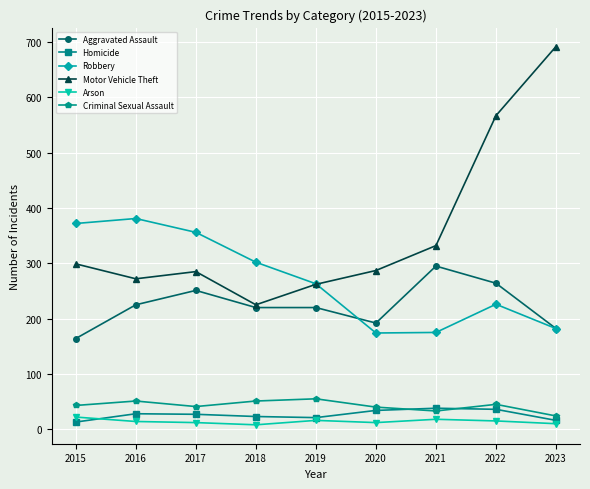

Is it true that Criminal Sexual Assault equals 43 at 2015?

True